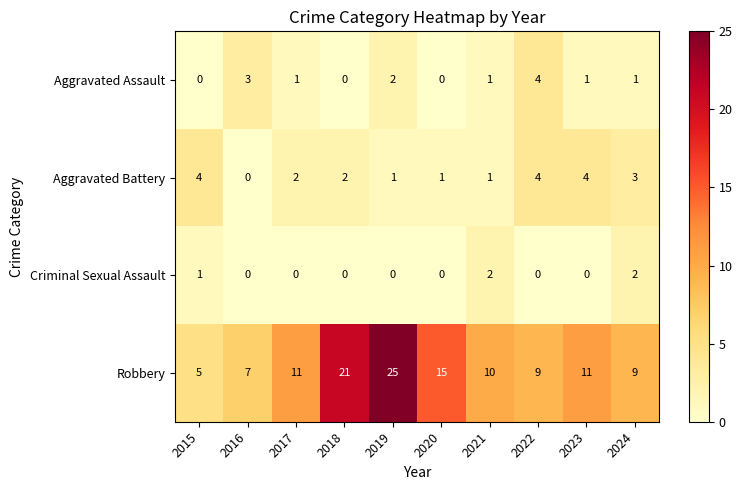

True or false: Robbery has a value of 20 at 2017.

False